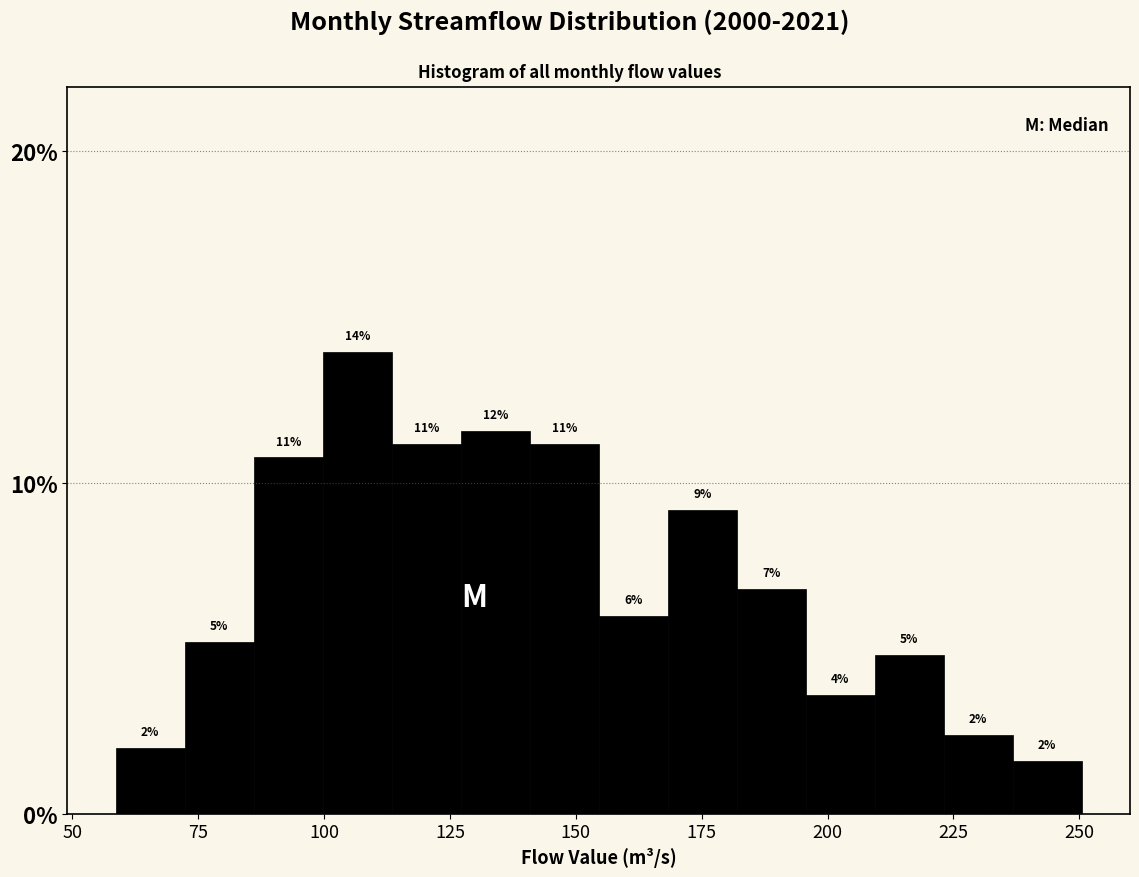

Around what value on the x-axis is the tallest bar? Give the approximate position of its centre, as read against the axis.

105